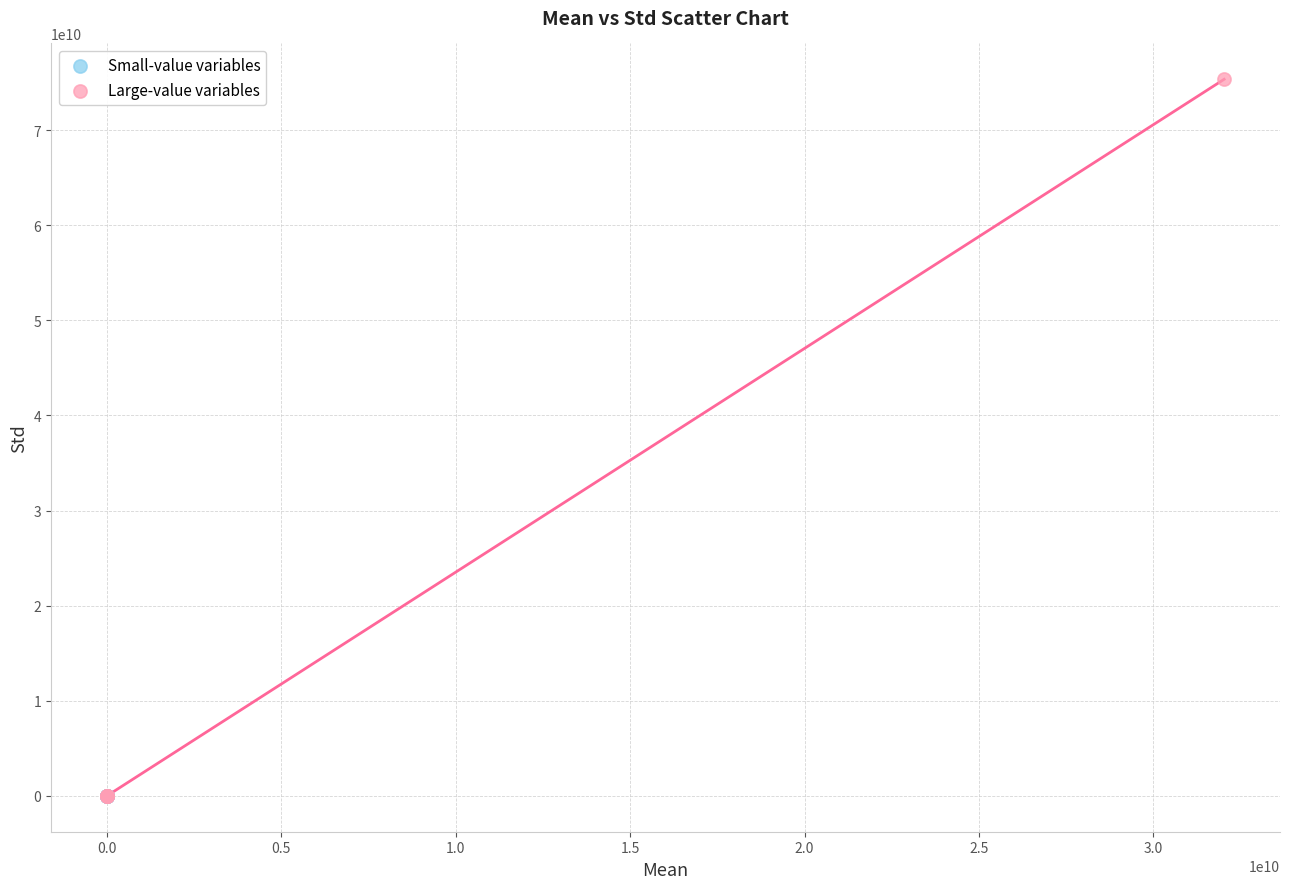

Which series reaches the maximum Y coordinate?

Large-value variables